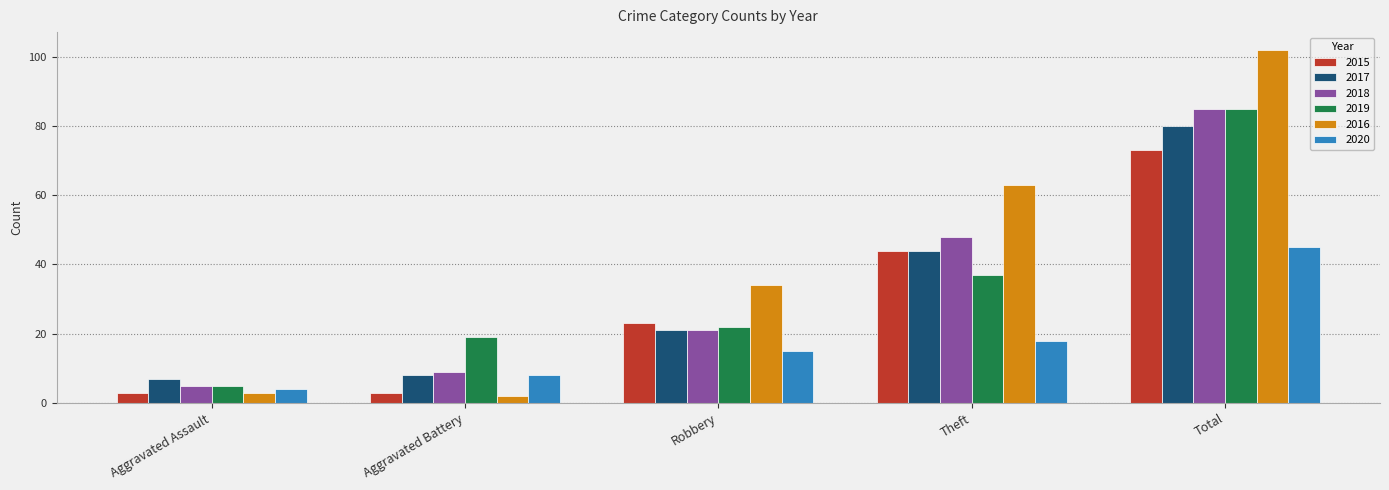

Reading right to left, list all the values displayed in this chart.

2015: 73	44	23	3	3
2017: 80	44	21	8	7
2018: 85	48	21	9	5
2019: 85	37	22	19	5
2016: 102	63	34	2	3
2020: 45	18	15	8	4